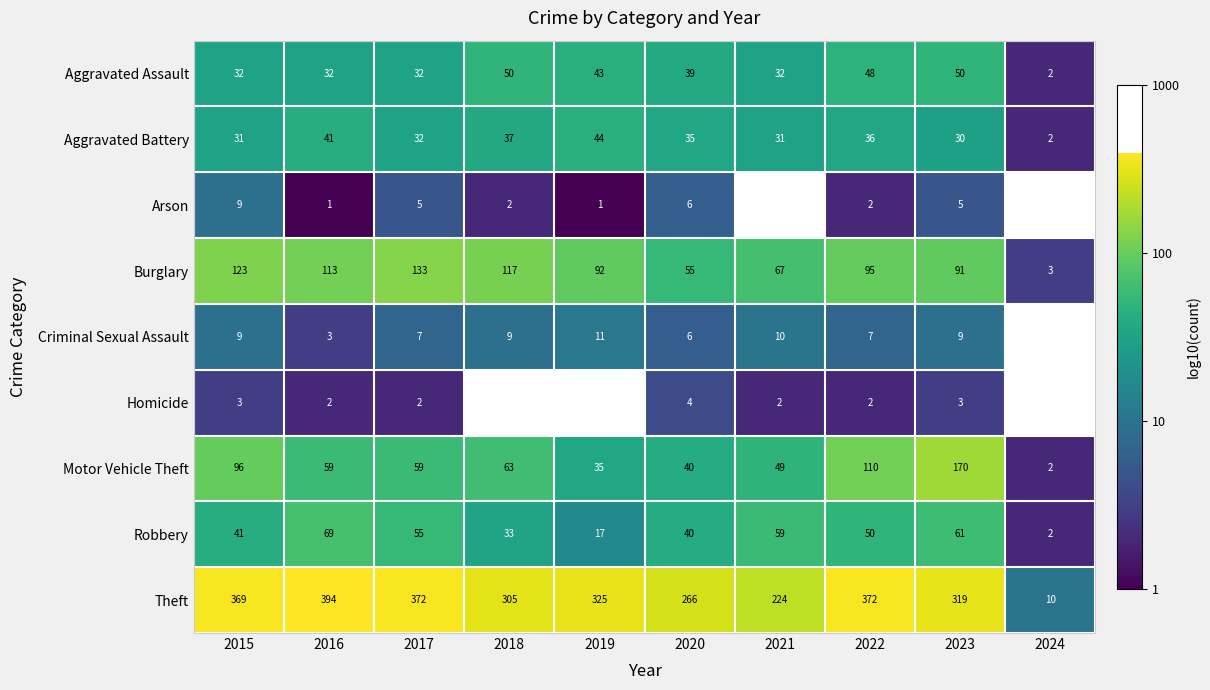

Is the value of Arson at 2019 greater than the value of Criminal Sexual Assault at 2019?

No